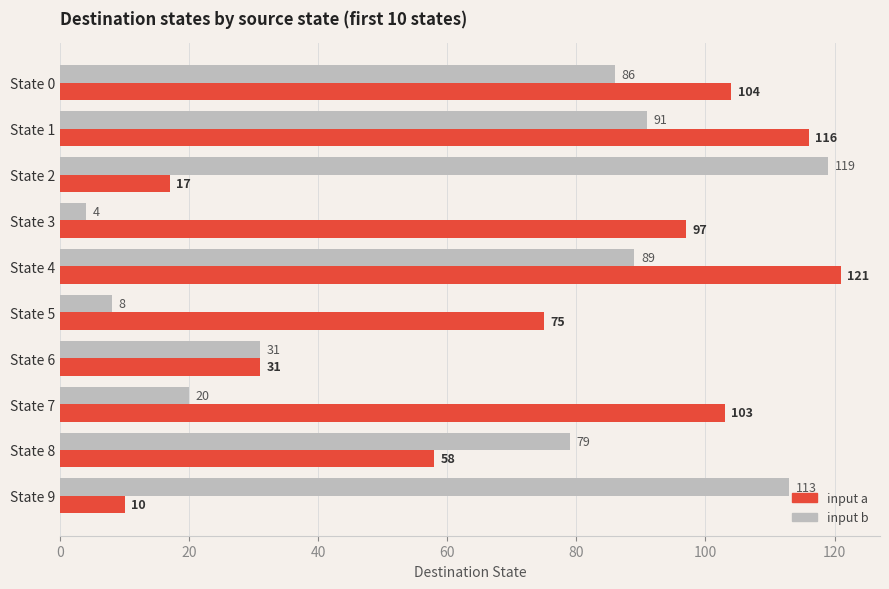

What is the difference between the highest and lowest values at State 7?

83